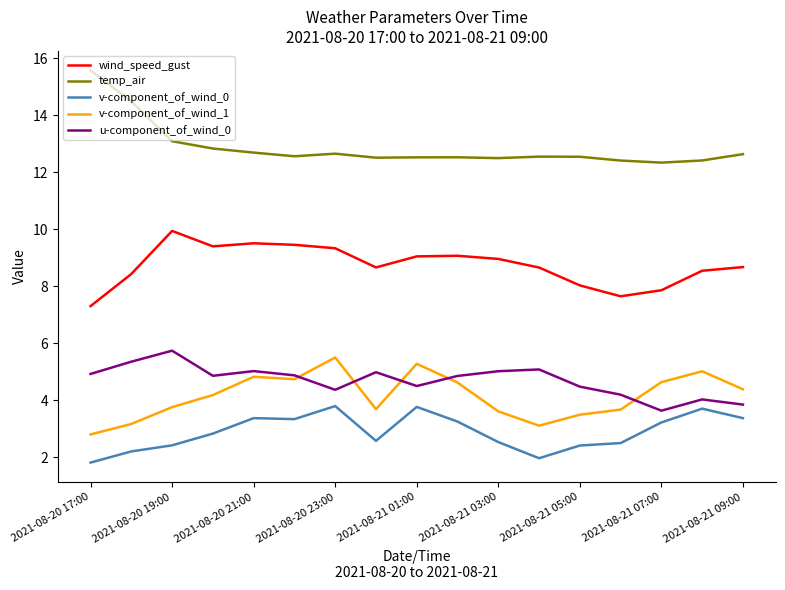

What is the lowest value of the temp_air series?

12.3